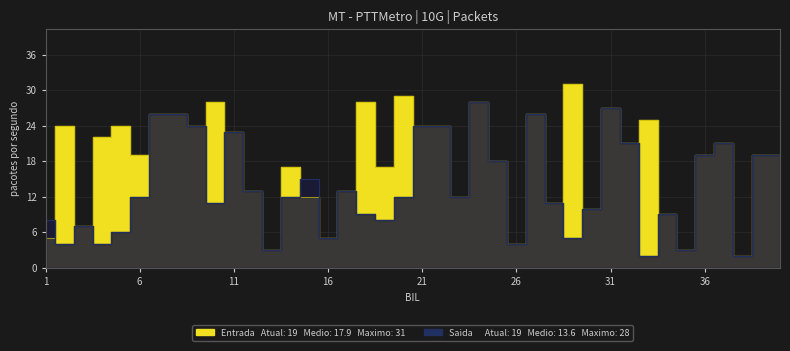

Where is the first local minimum for Saida?

2